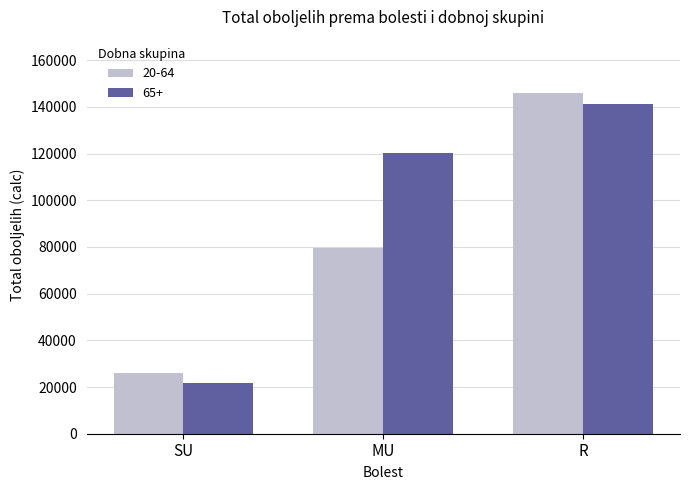

What is the minimum value for 20-64?

26093